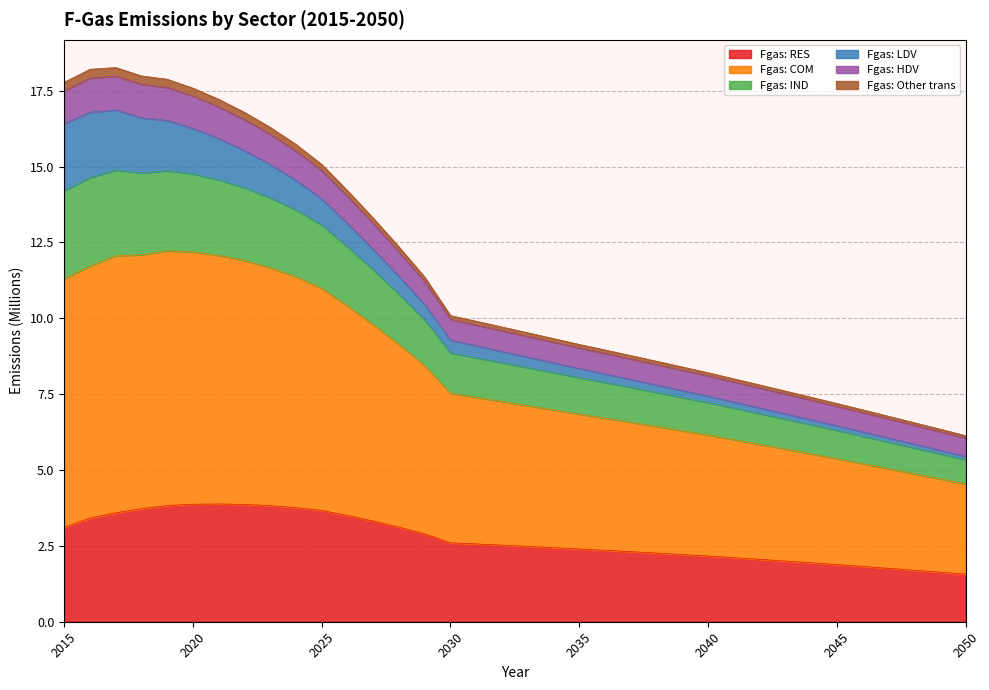

What is the maximum value for Fgas: RES?

3.9